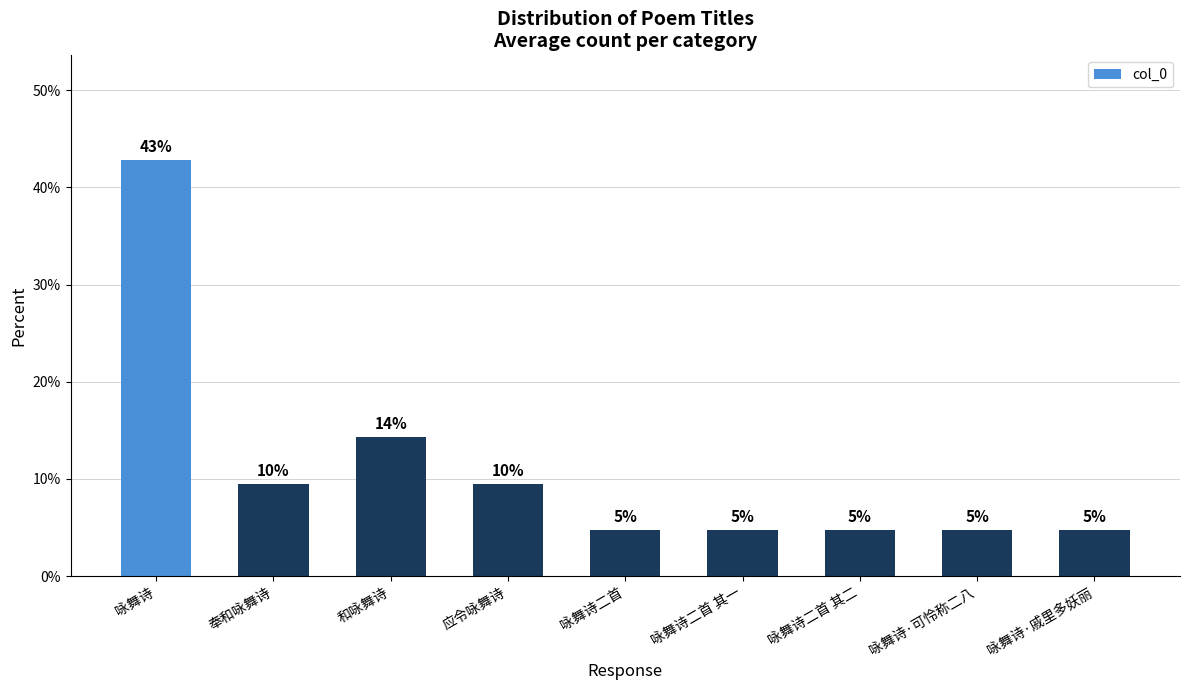

Which category has the highest value across all series?

咏舞诗